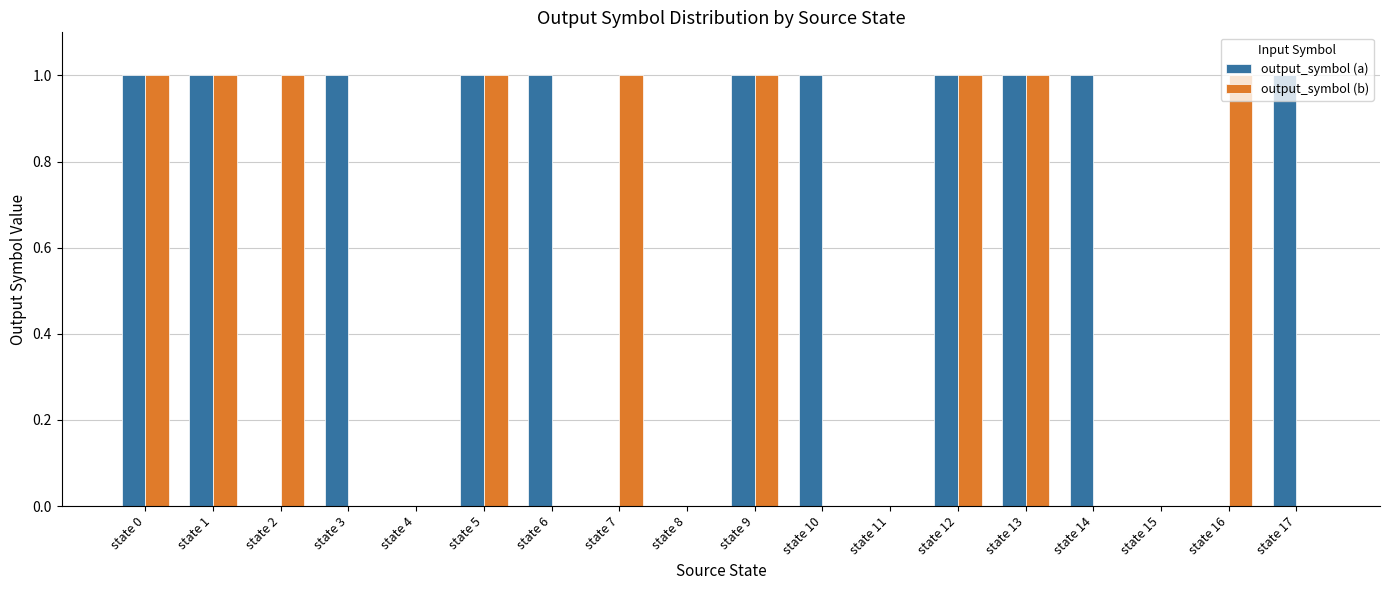

The value of output_symbol (b) at state 12 is 2. True or false?

False